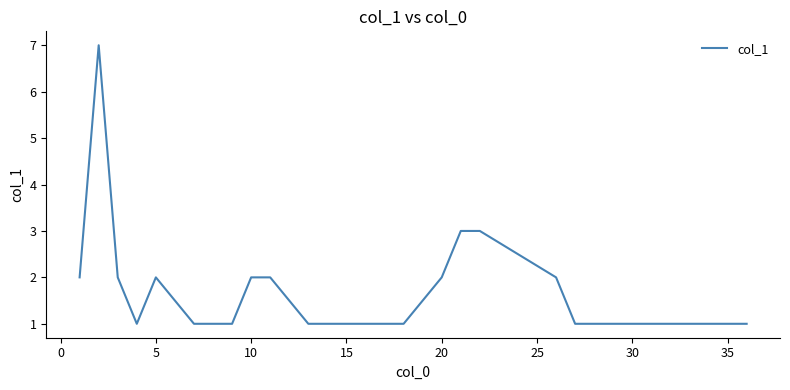

Reading right to left, what are all the values shown in this chart?

1	1	1	1	2	3	3	2	1	1	1	2	2	1	1	2	1	2	7	2